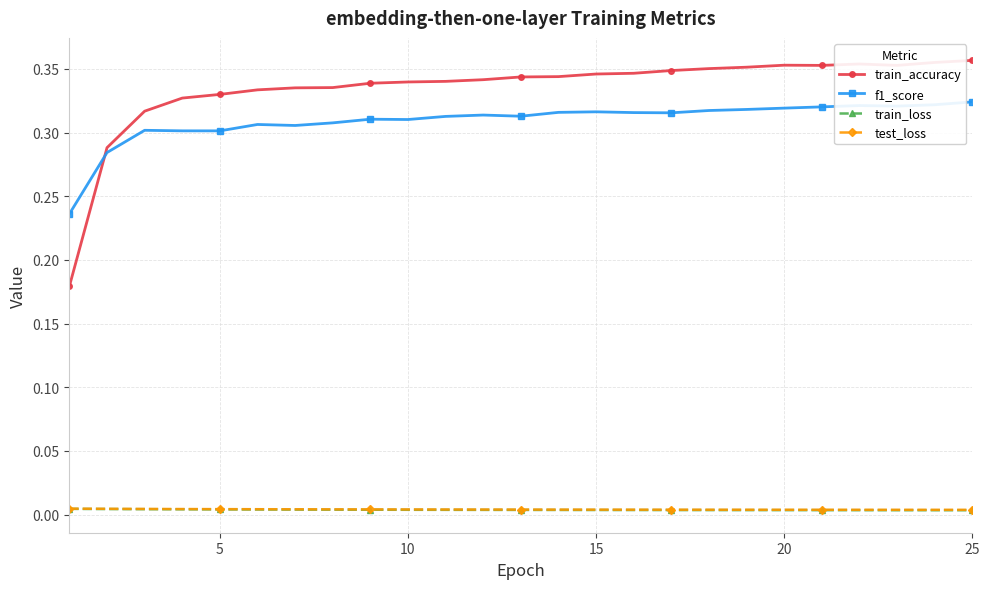

True or false: f1_score and test_loss intersect in this chart.

False